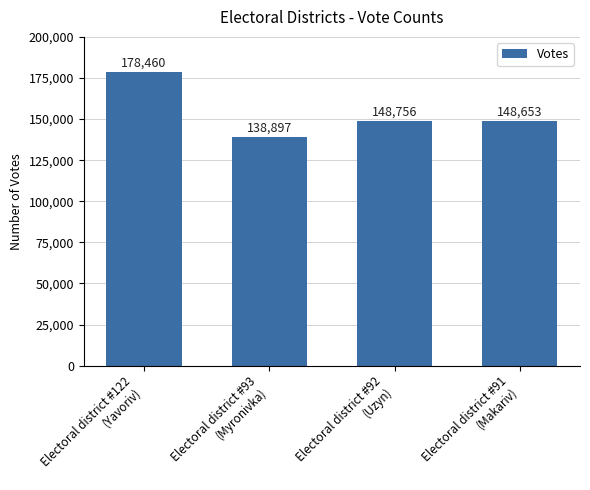

Reading left to right, extract all data points from this chart.

178460	138897	148756	148653